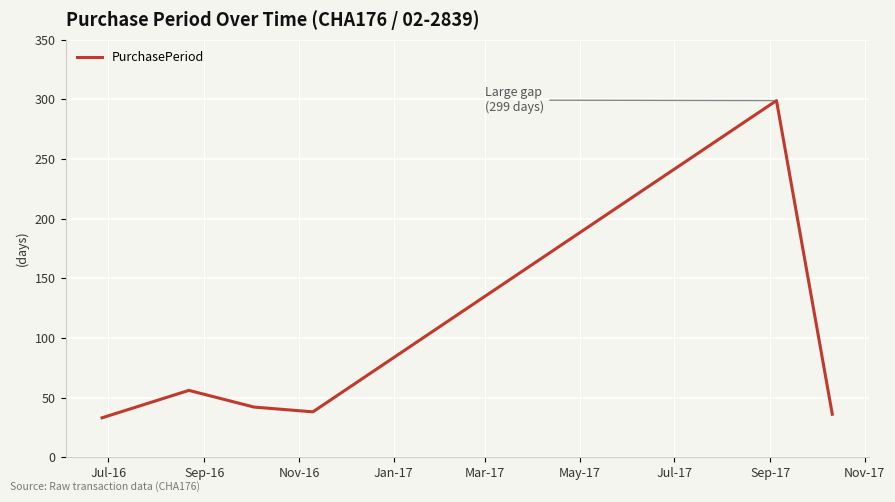

True or false: there are more than 2 points higher than both neighbors.

False